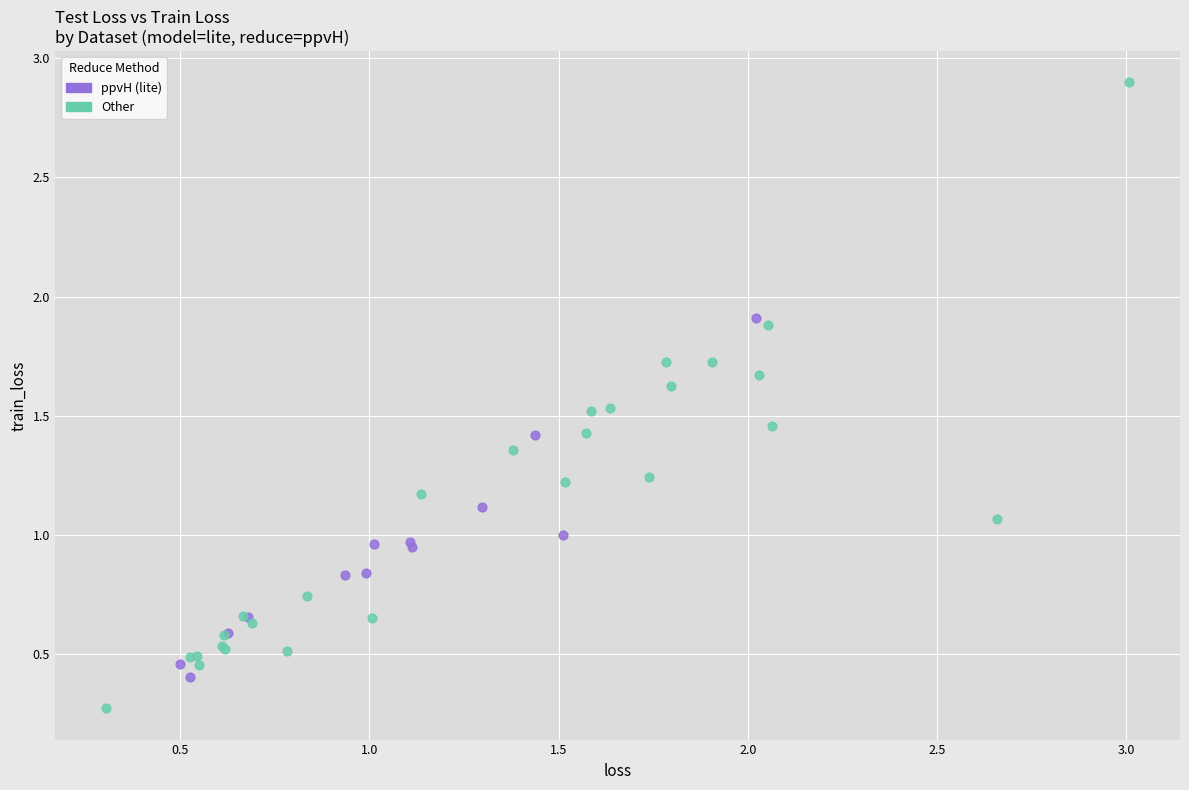

Which series reaches the maximum Y coordinate?

Other